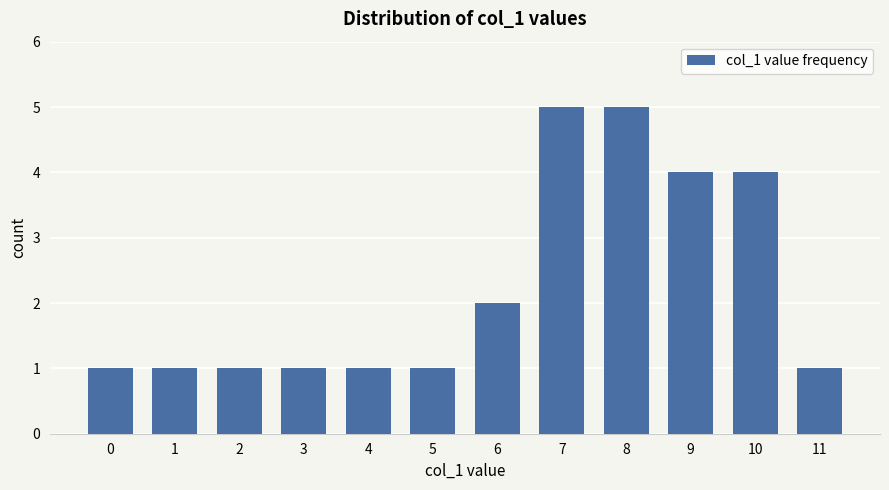

What is the value of the 10th bar from the left?

4